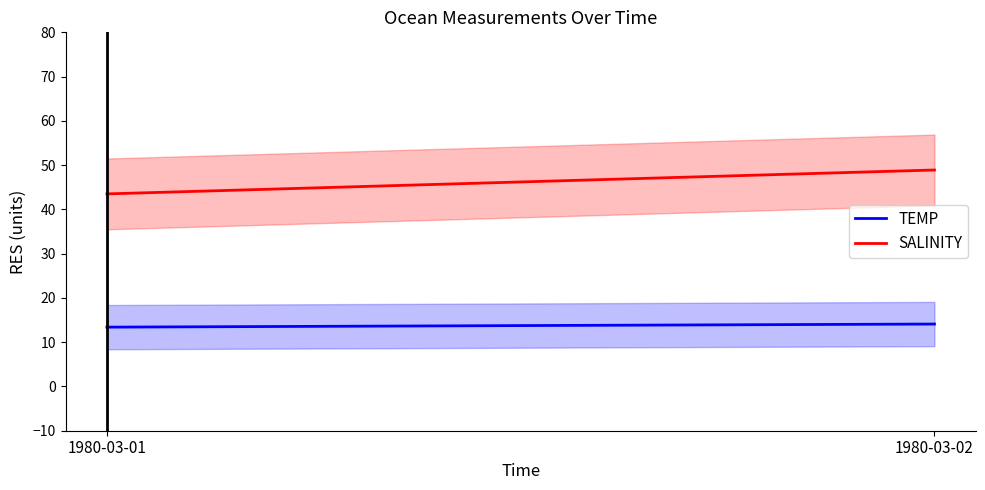

How many data points in SALINITY are above 48?

1